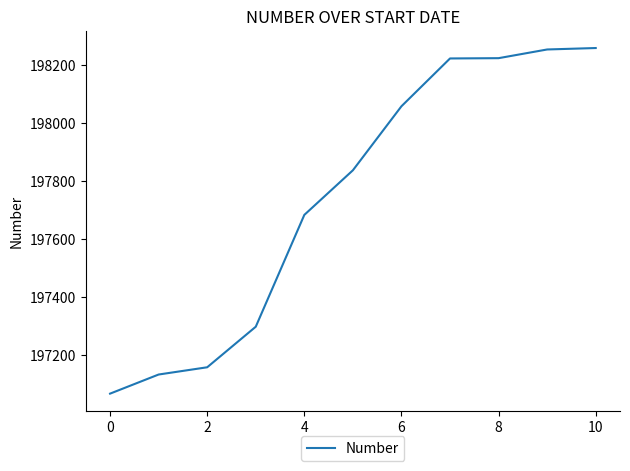

What is the difference between the maximum and minimum values?

1193